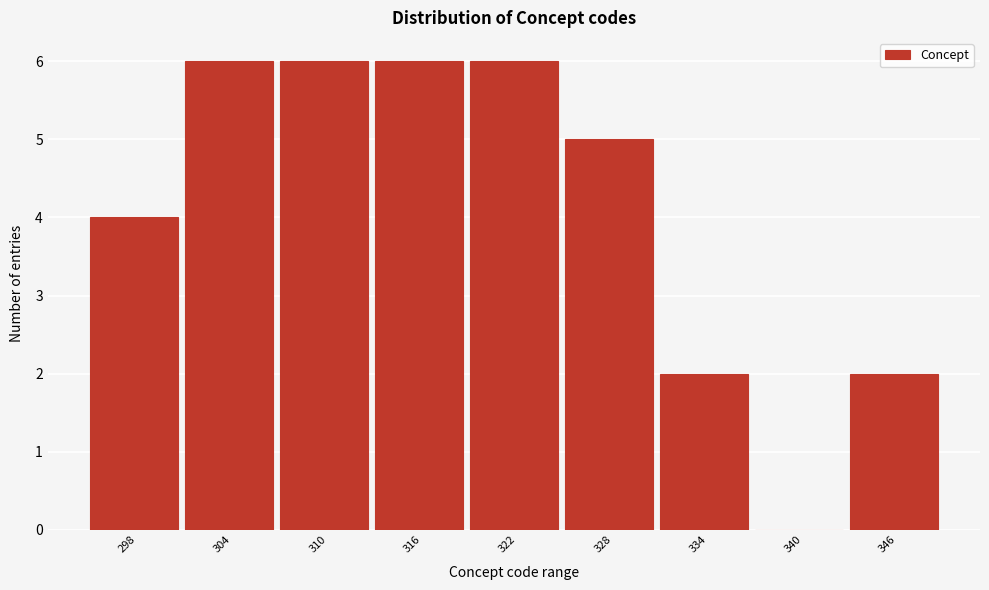

Reading right to left, transcribe all the data shown in this chart.

346=2	340=0	334=2	328=5	322=6	316=6	310=6	304=6	298=4